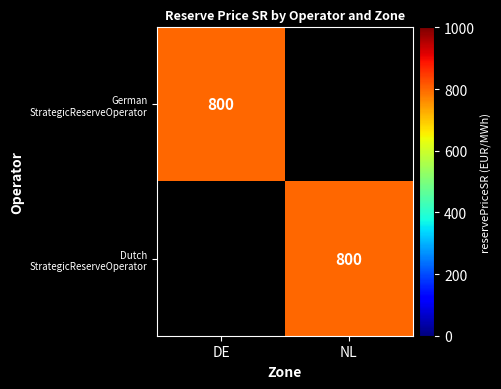

How many positive values does the German StrategicReserveOperator series have?

1